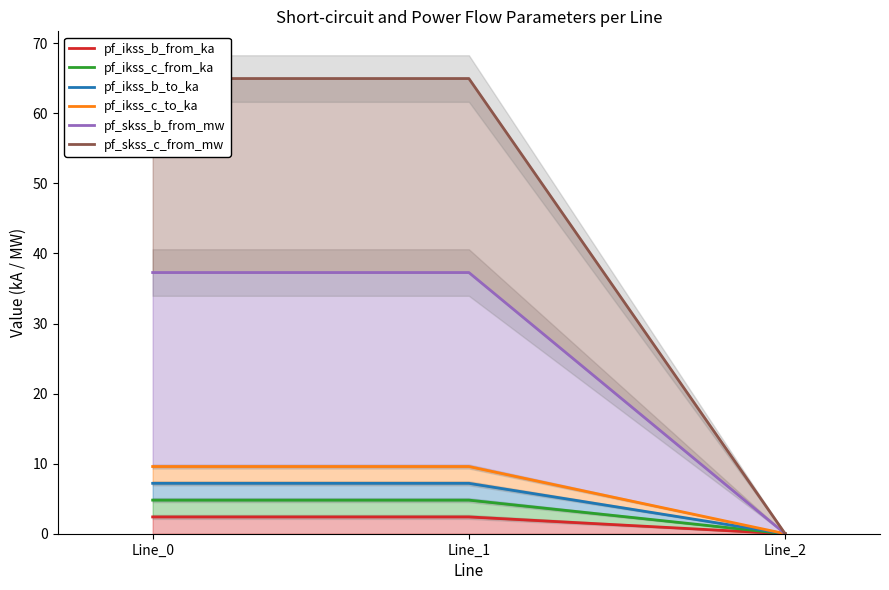

Which series has the widest spread of values?

pf_skss_c_from_mw